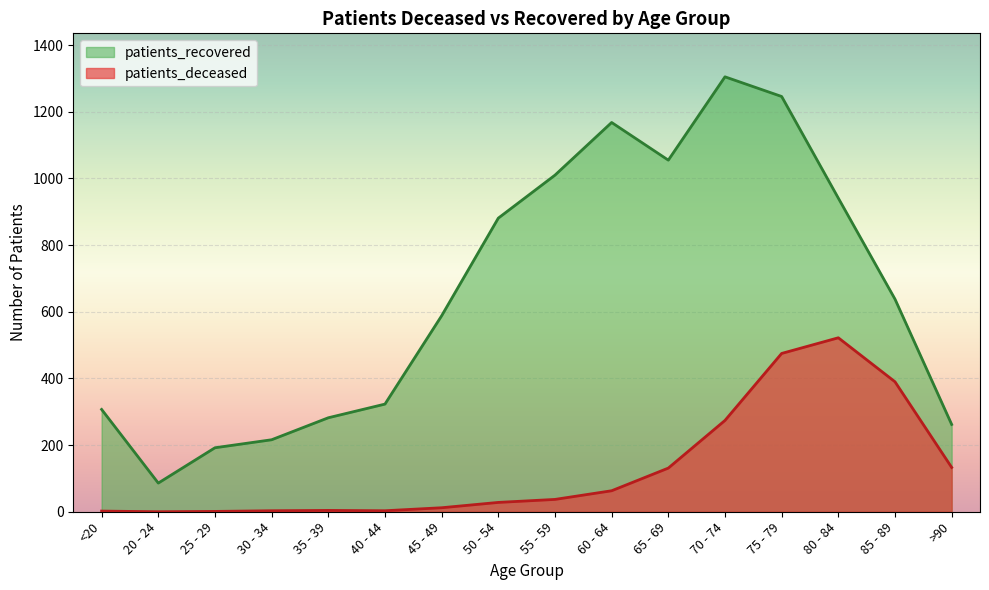

At which label is patients_recovered closest to 695?

85 - 89